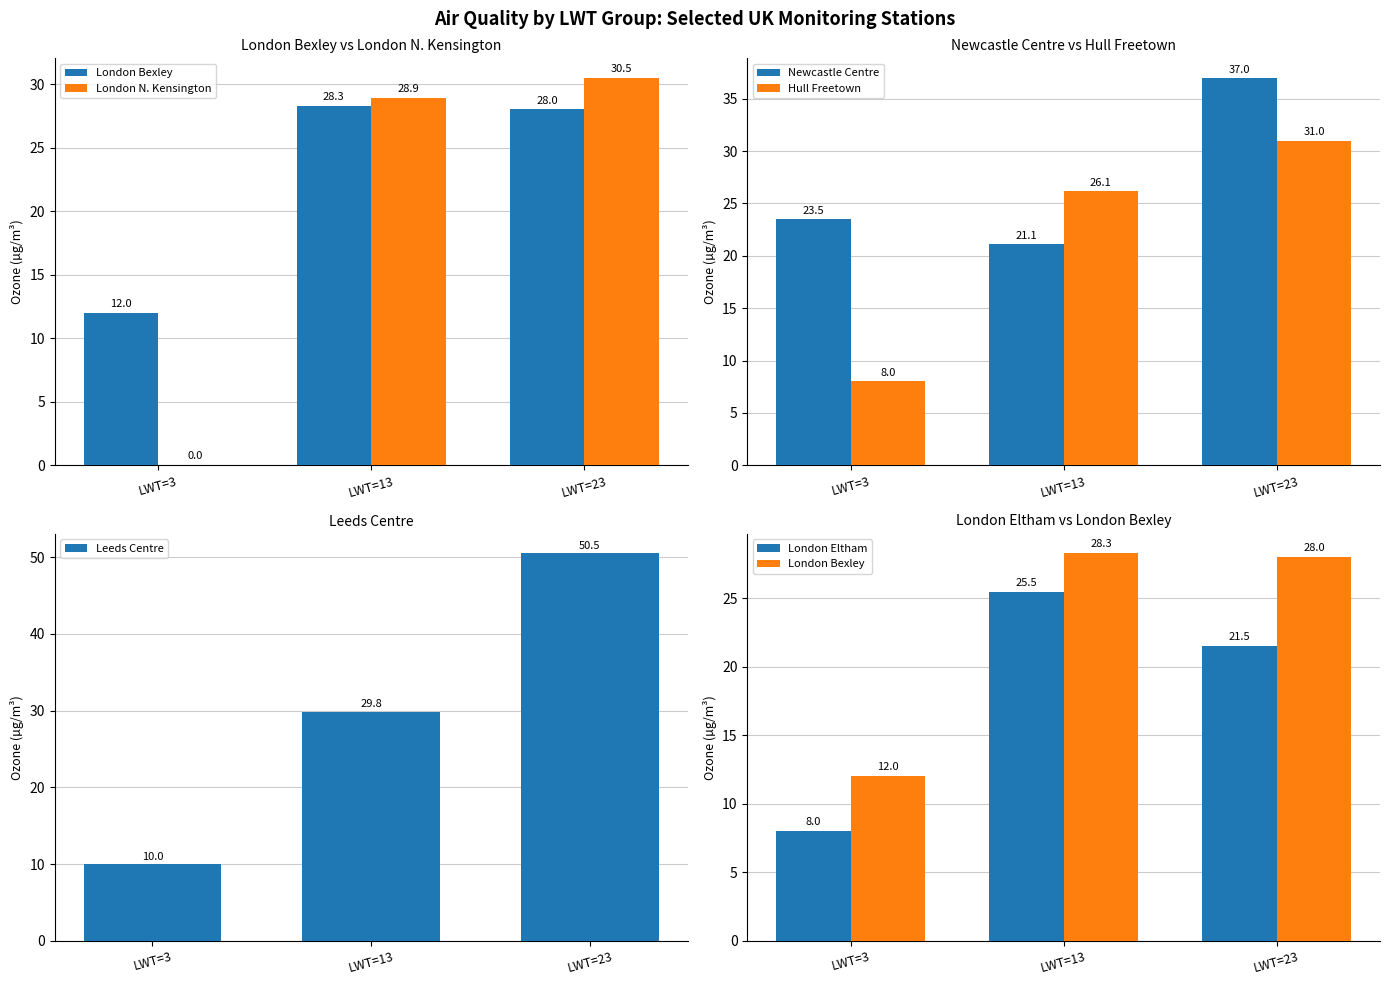

What is the value of the Newcastle Centre bar at the 2nd from the left?

21.1